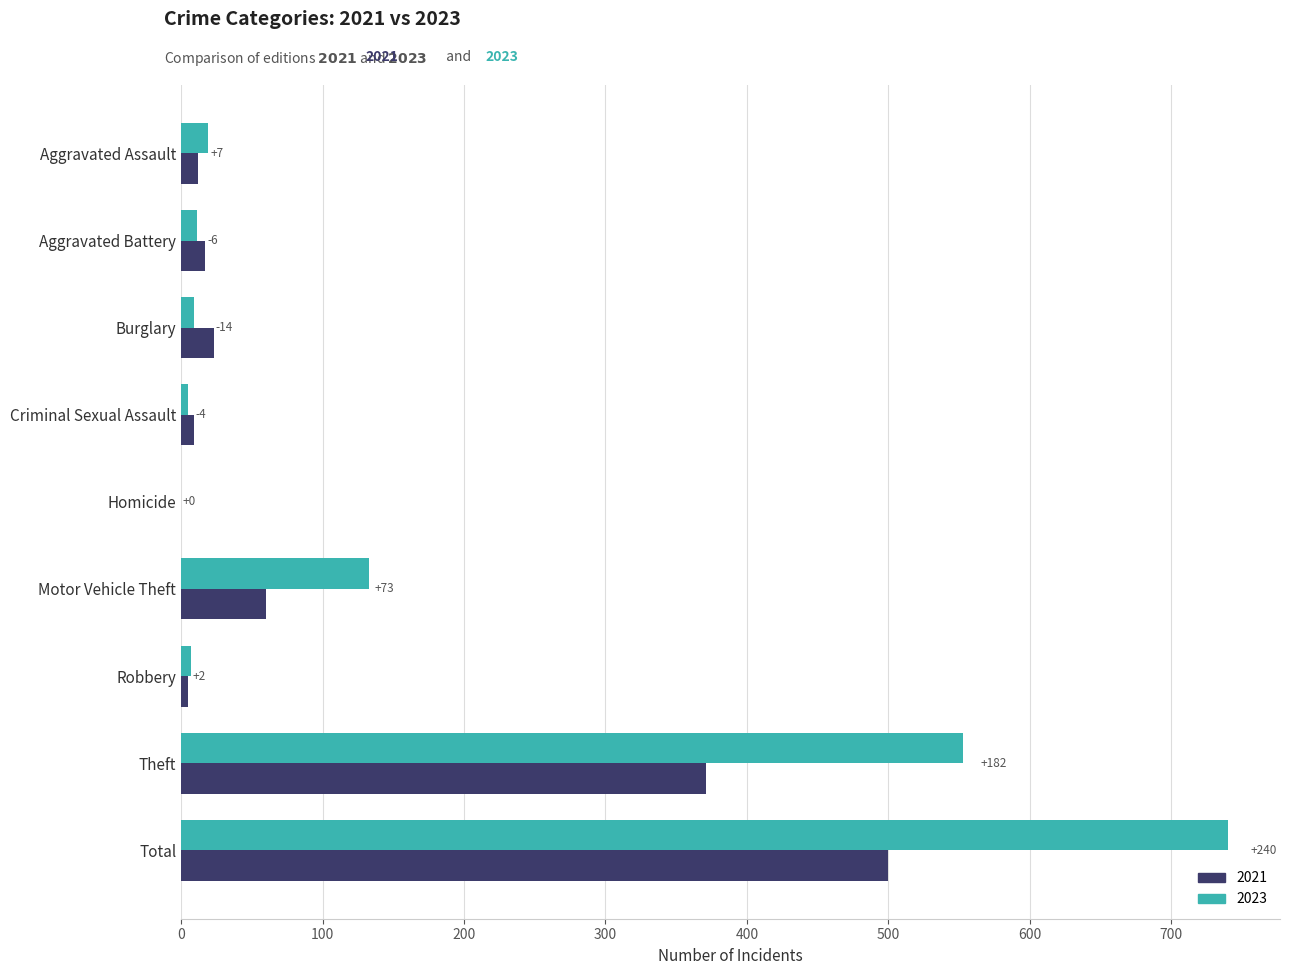

What are all the series names shown in the legend?

2021, 2023